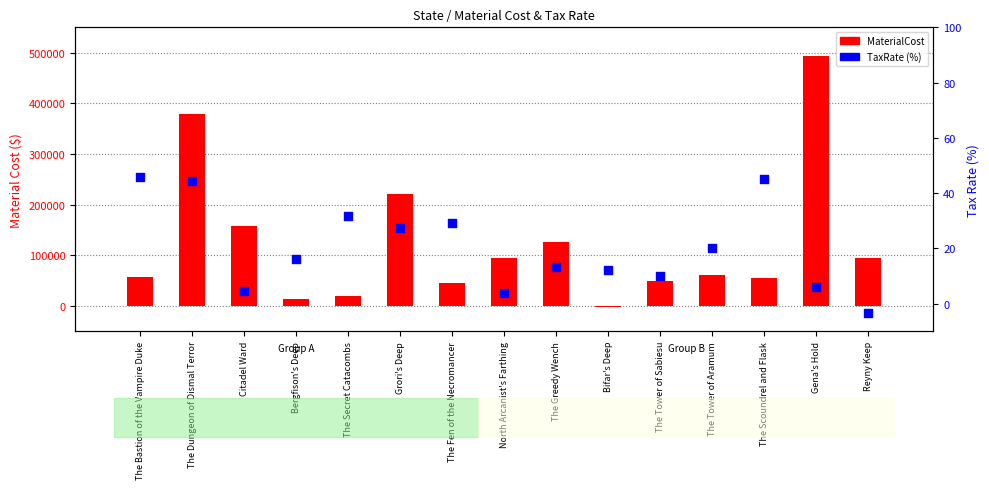

At how many categories does at least one series exceed 357642?

2